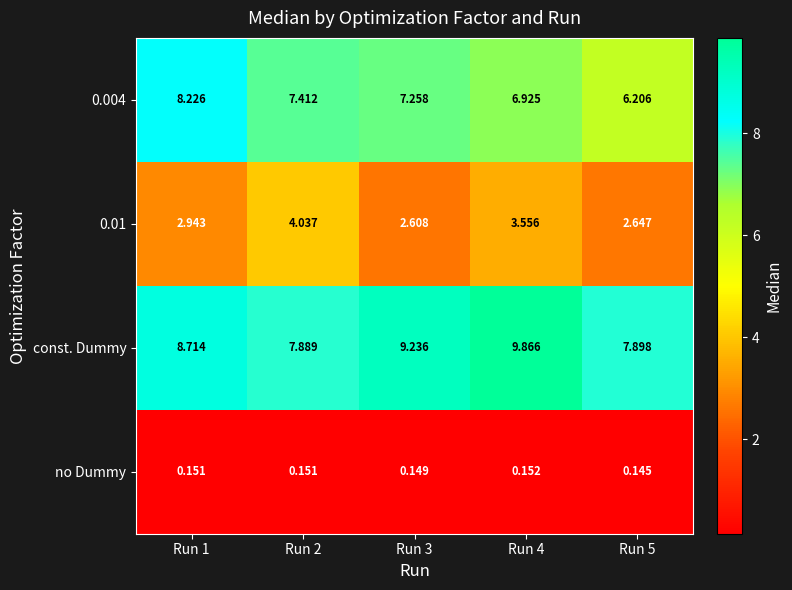

Which series has the largest total across all categories?

const. Dummy